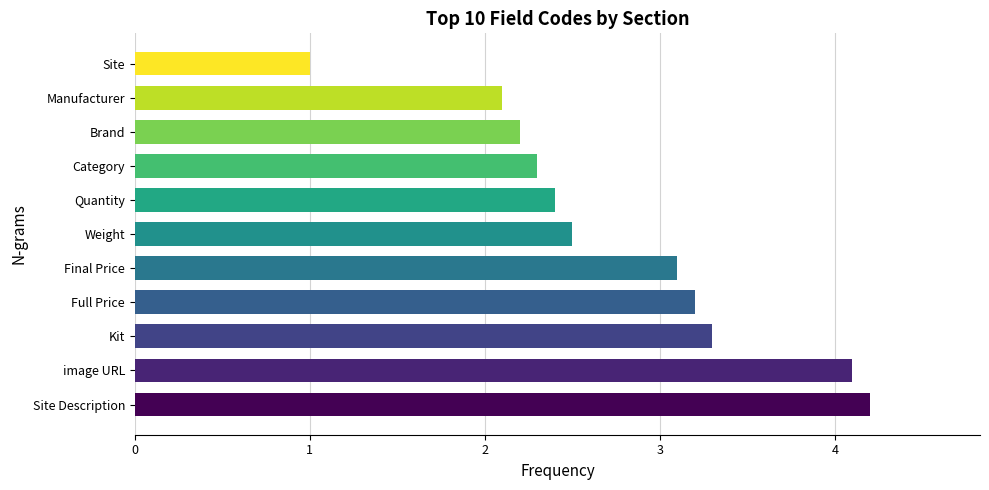

Are the bars horizontal?

Yes